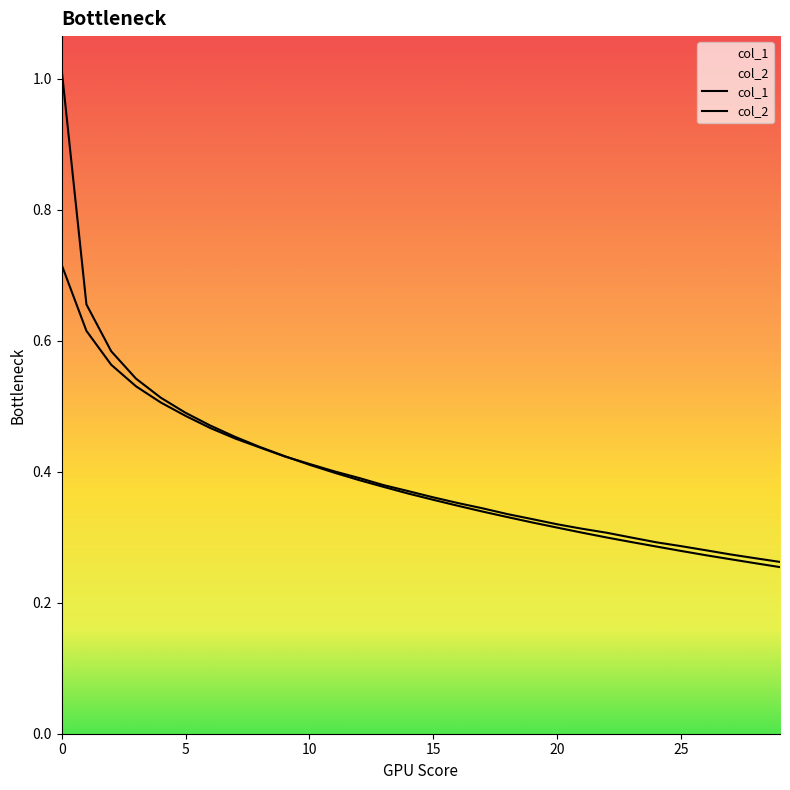

Rank the categories by col_2 value from highest to lowest.

0, 1, 2, 3, 4, 5, 6, 7, 8, 9, 10, 11, 12, 13, 14, 15, 16, 17, 18, 19, 20, 21, 22, 23, 24, 25, 26, 27, 28, 29